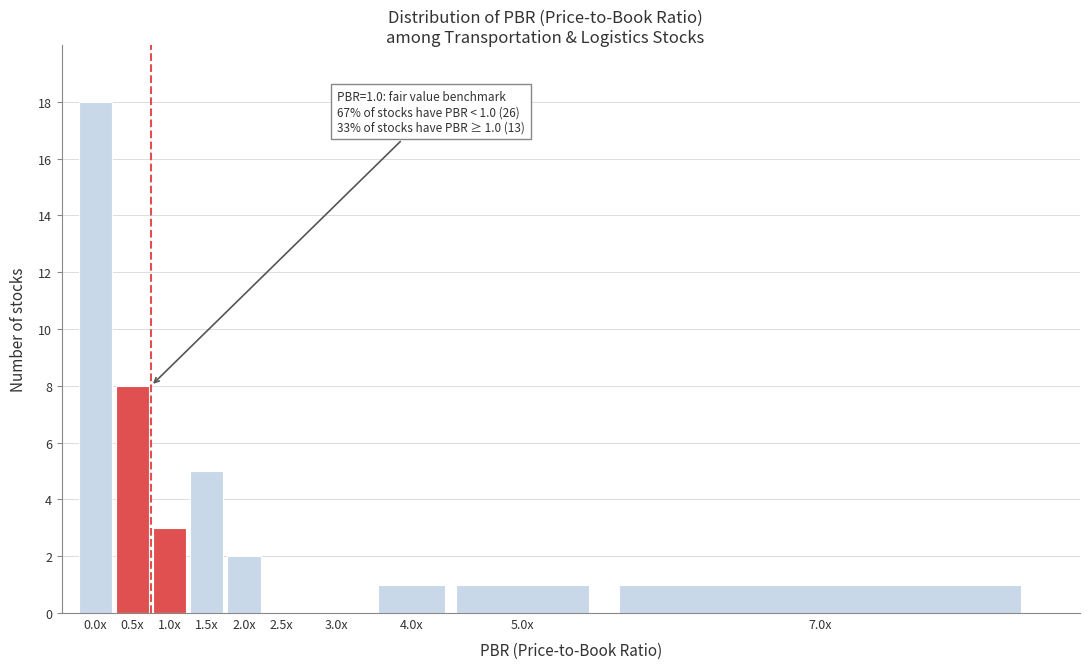

Reading right to left, extract all data points from this chart.

7.0x=1	5.0x=1	4.0x=1	3.0x=0	2.5x=0	2.0x=2	1.5x=5	1.0x=3	0.5x=8	0.0x=18